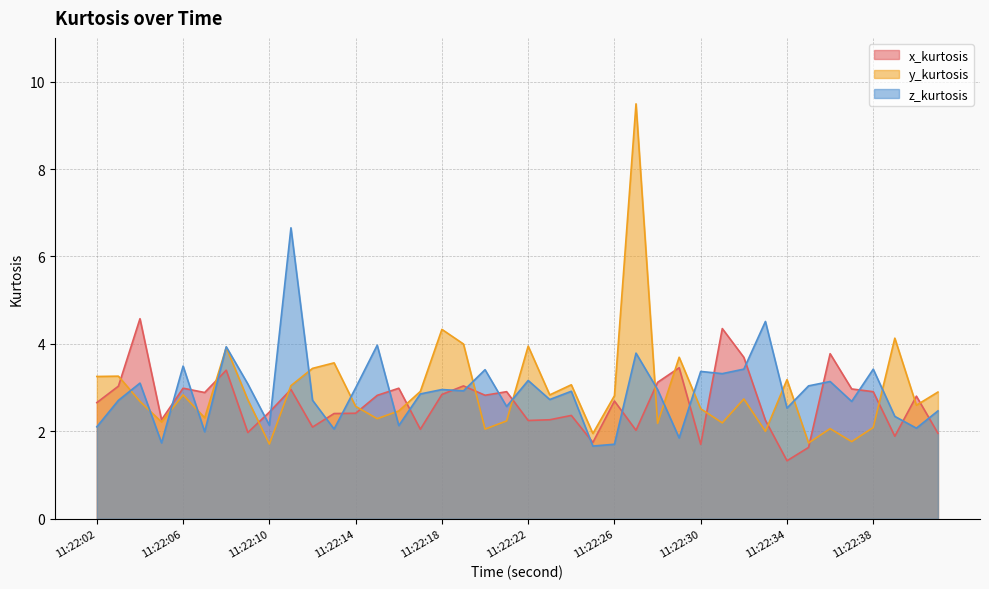

The x_kurtosis series shows 3.5 at 11:22:29. True or false?

True